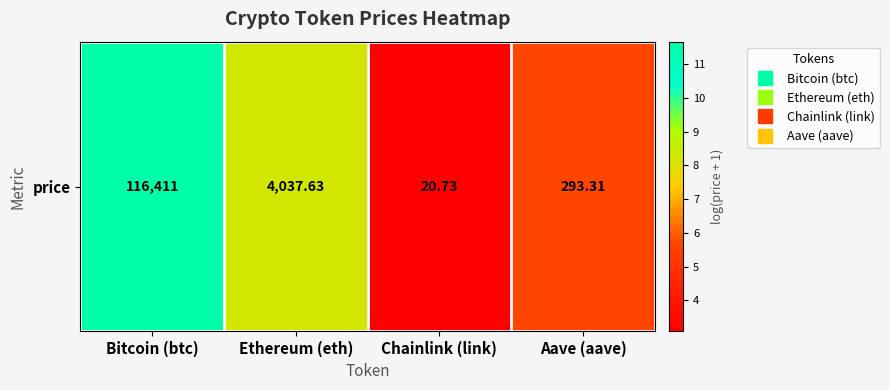

True or false: the data shows 3.1 at Chainlink (link).

True